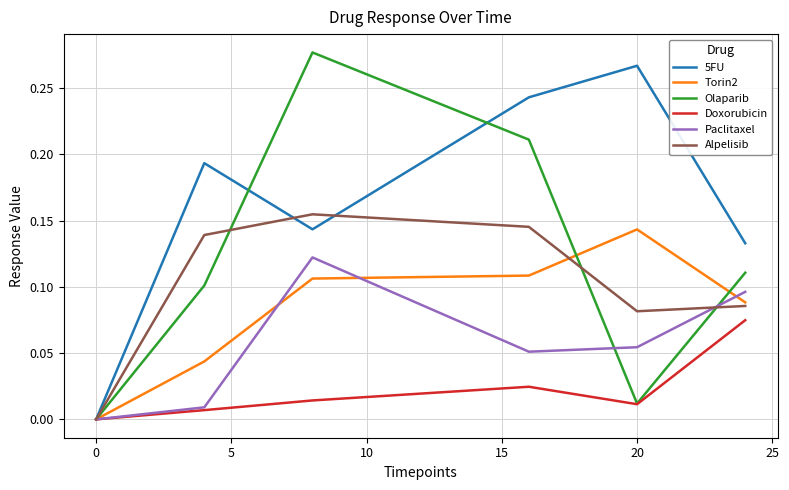

True or false: Olaparib and Torin2 cross at least once.

True